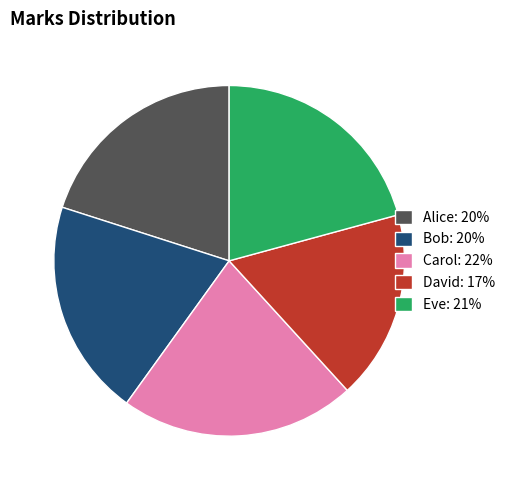

Between Bob and David, which is larger?

Bob